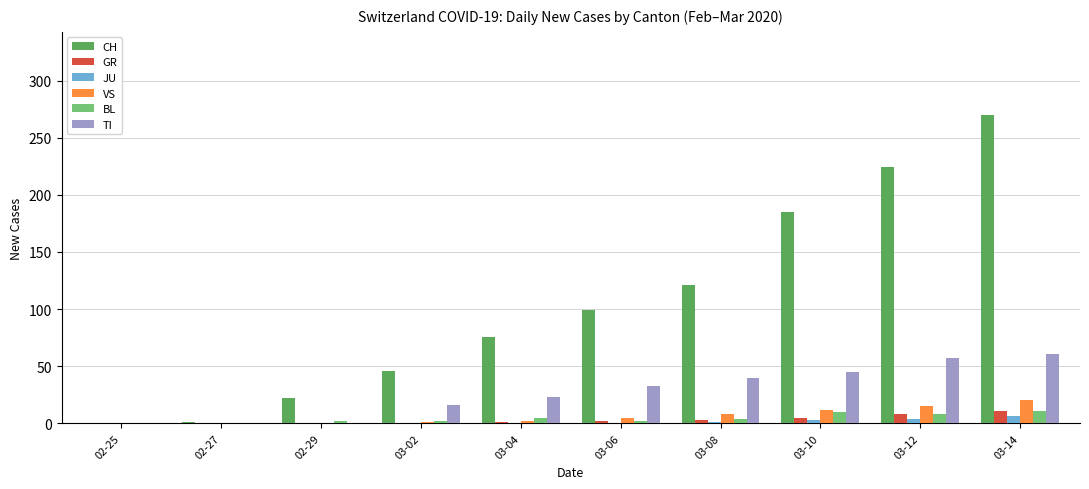

What is the greatest value displayed?

270